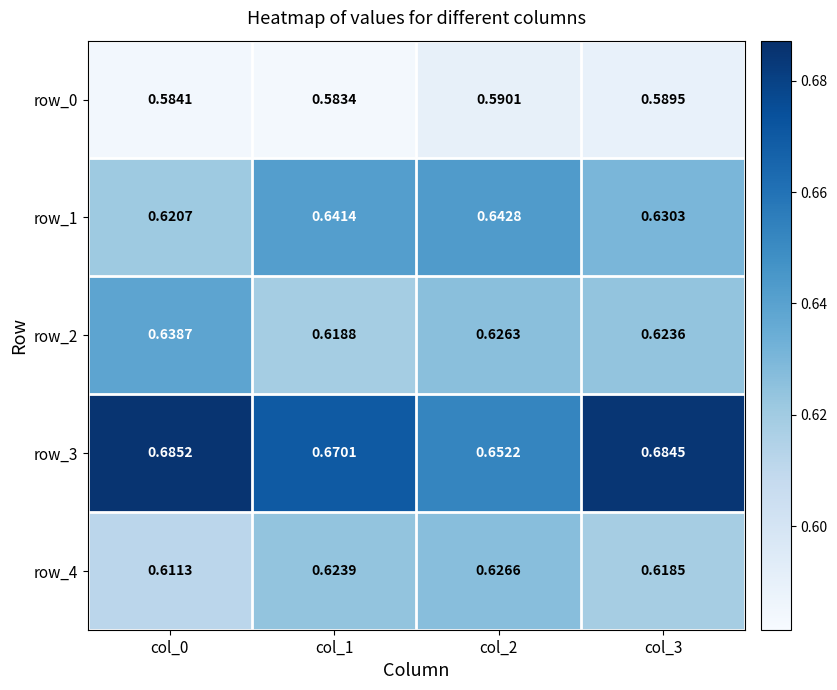

Where is row_3 nearest to the value 0?

col_2